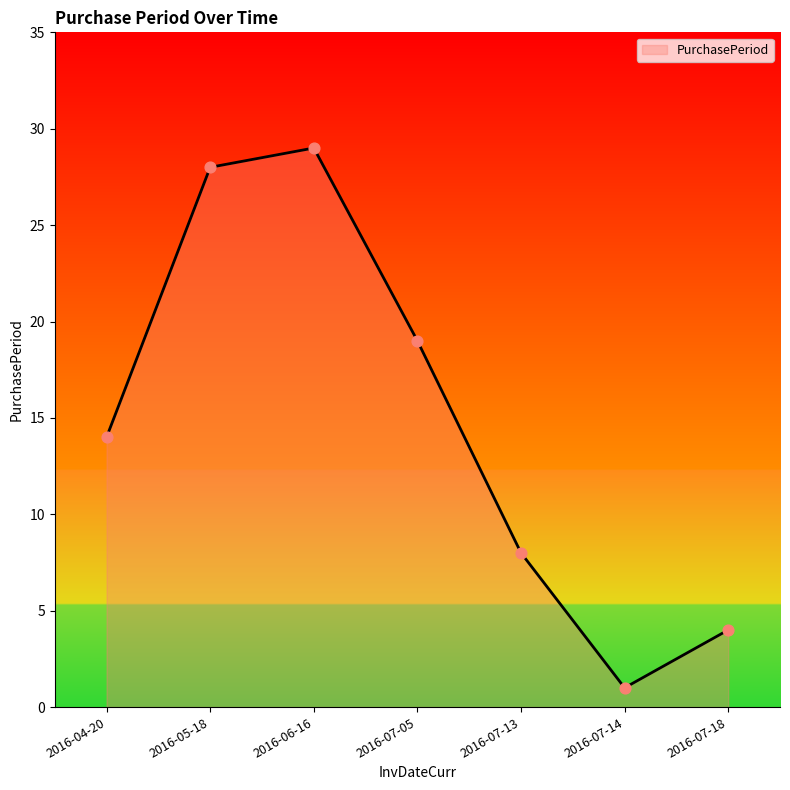

Between 2016-04-20 and 2016-06-16, which is larger?

2016-06-16